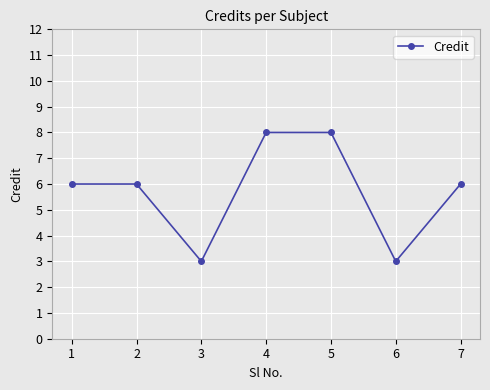

How many values are between 3 and 8?

7